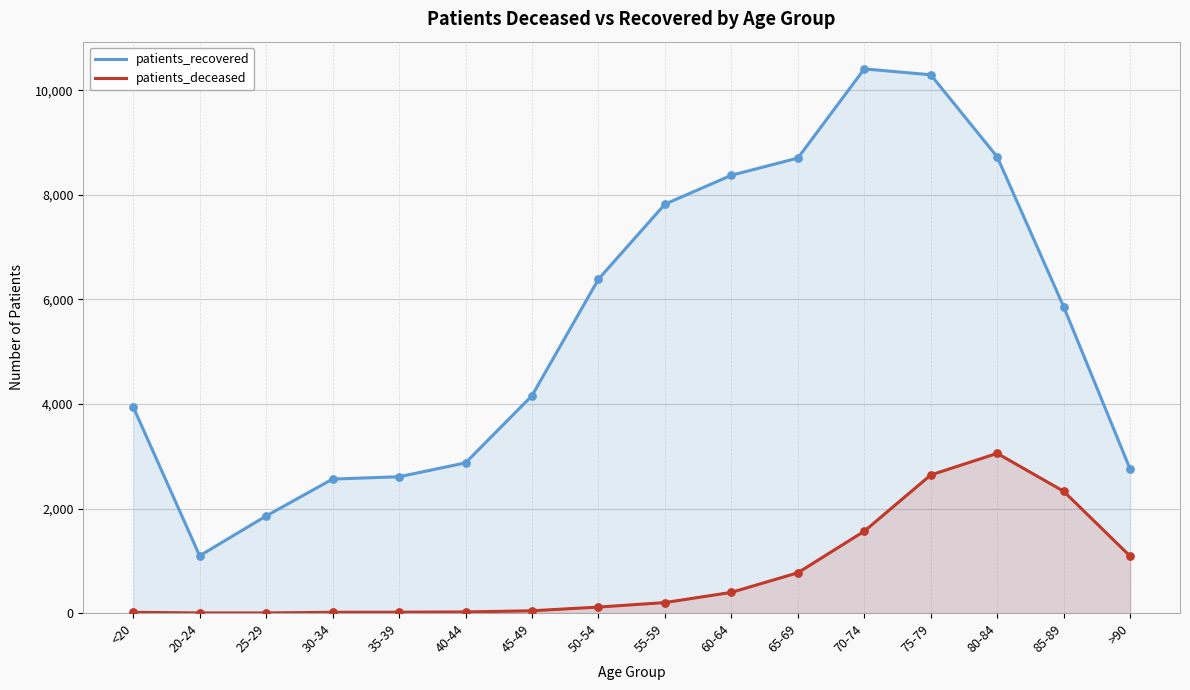

At how many categories does at least one series exceed 1927?

14